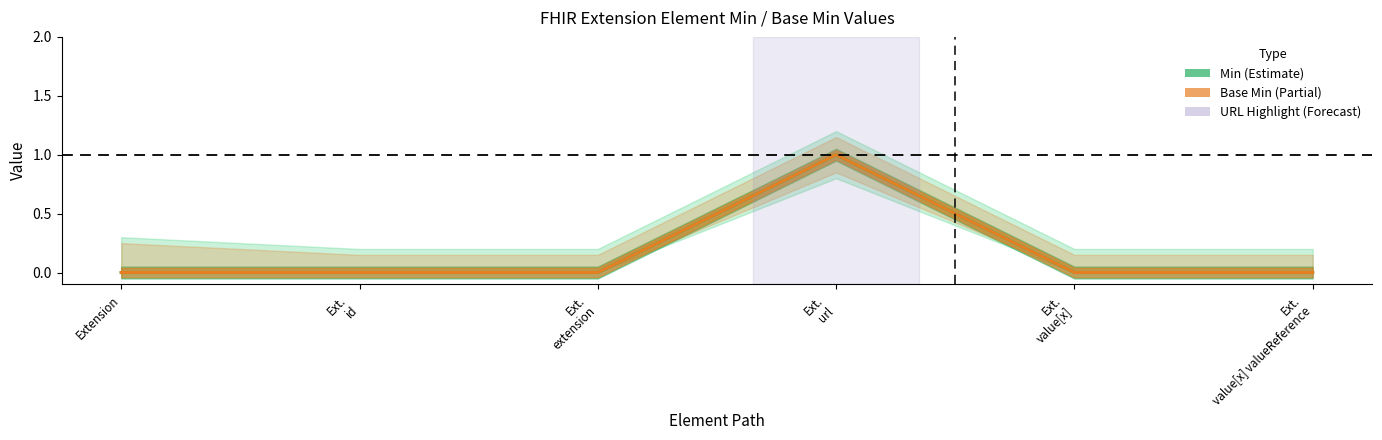

True or false: Base Min has a value of -1 at Extension.

False